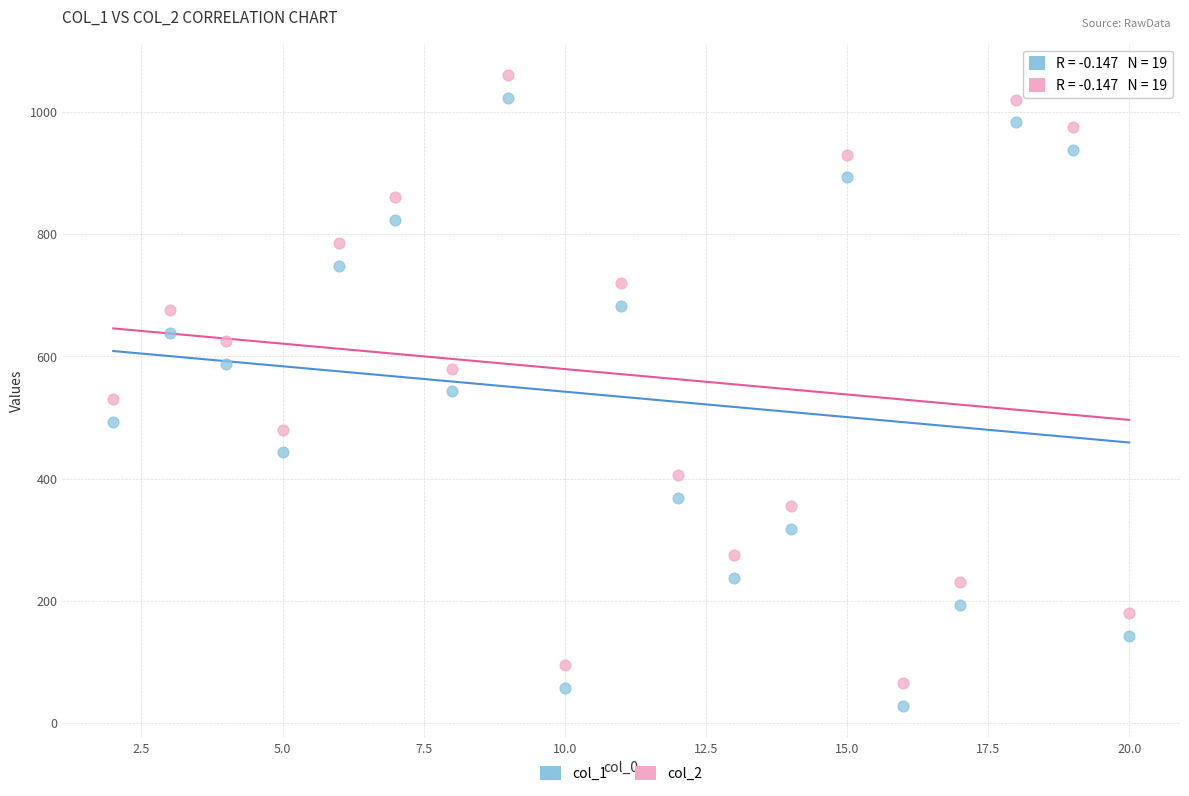

Which series reaches the maximum Y coordinate?

col_2